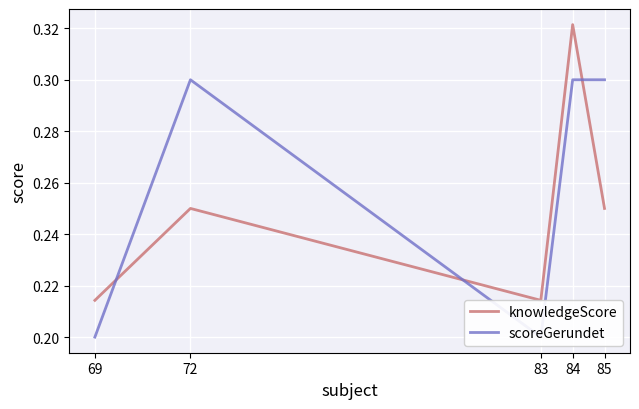

What is the average value of the knowledgeScore series?

0.2